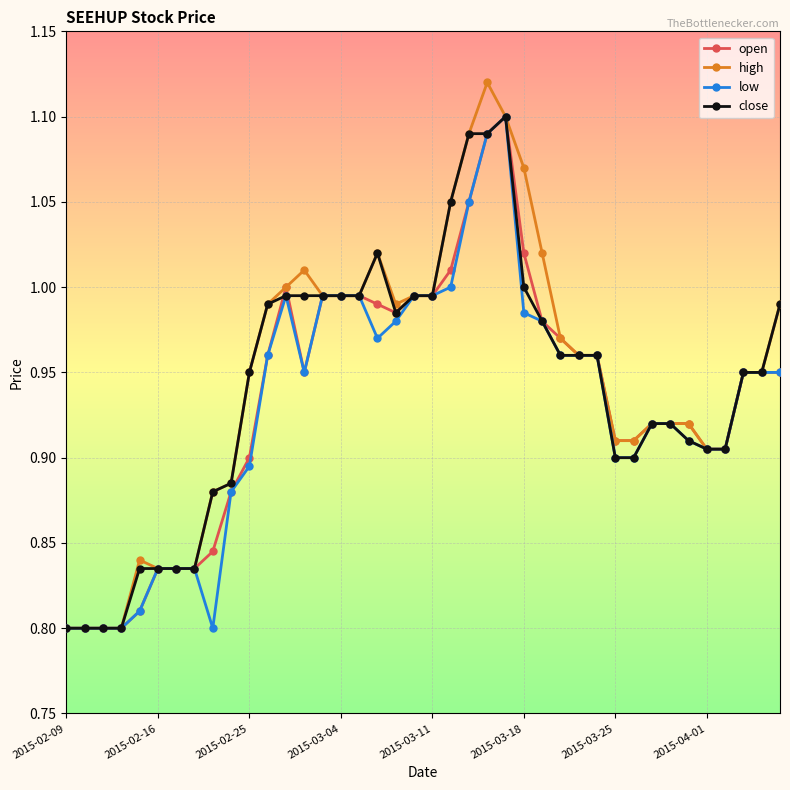

List the series in order of their overall mean, lowest first.

low, open, close, high